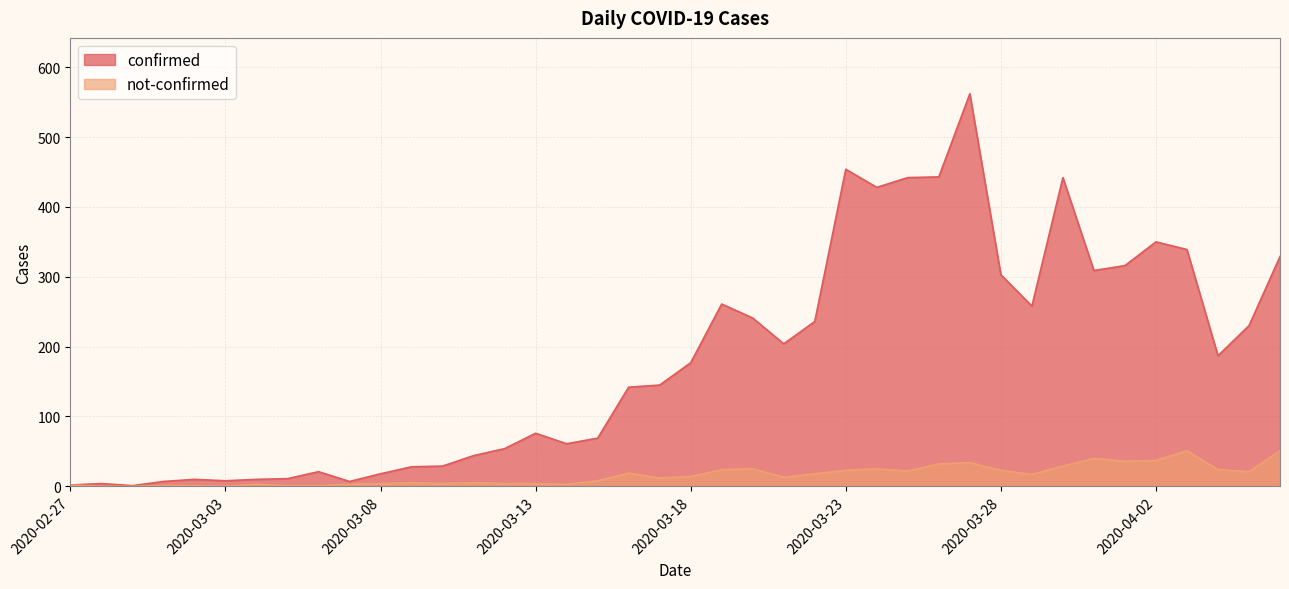

Reading right to left, extract all data points from this chart.

confirmed: 329	230	187	339	350	316	309	442	258	303	562	443	442	428	454	236	204	241	261	177	145	142	69	61	76	54	44	29	28	18	7	21	11	10	8	10	7	1	4	2
not-confirmed: 51	21	24	51	37	36	40	29	17	23	34	32	22	25	23	18	13	25	24	14	12	19	8	3	4	4	5	4	5	4	3	1	1	3	0	1	1	0	0	2